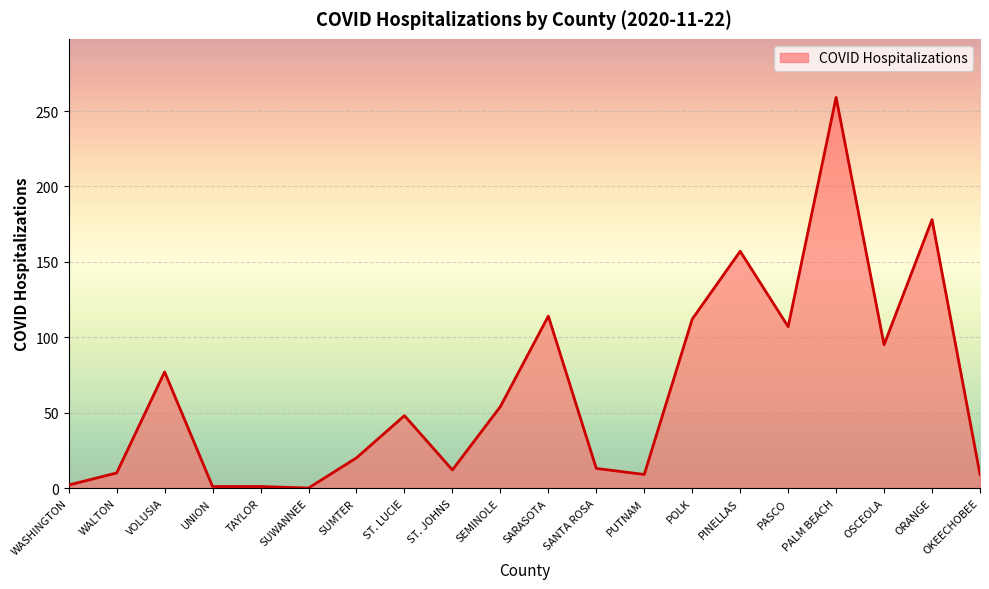

At which label is the value closest to 129?

SARASOTA